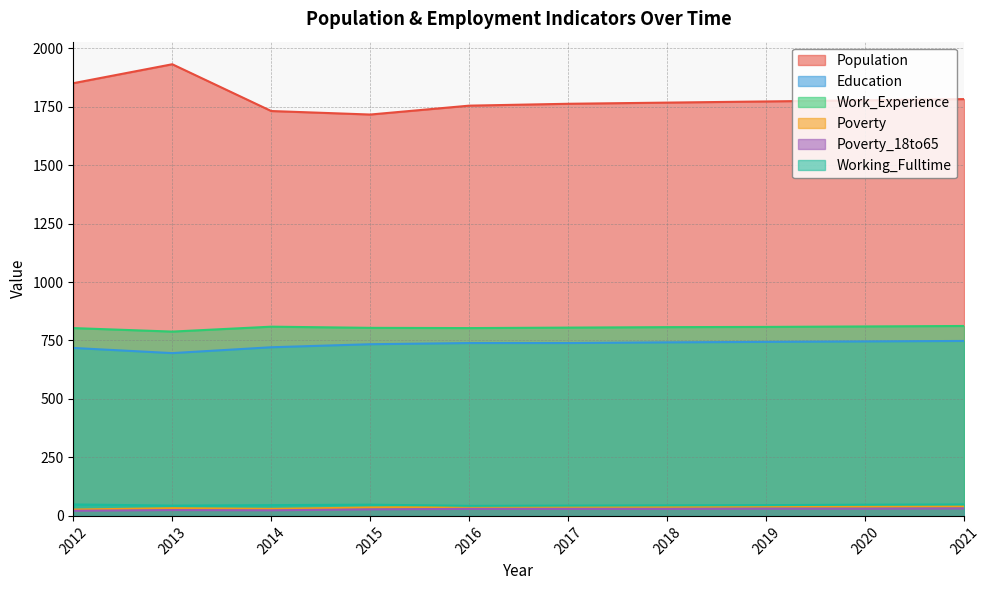

Which series changed the most between 2019 and 2020?

Population